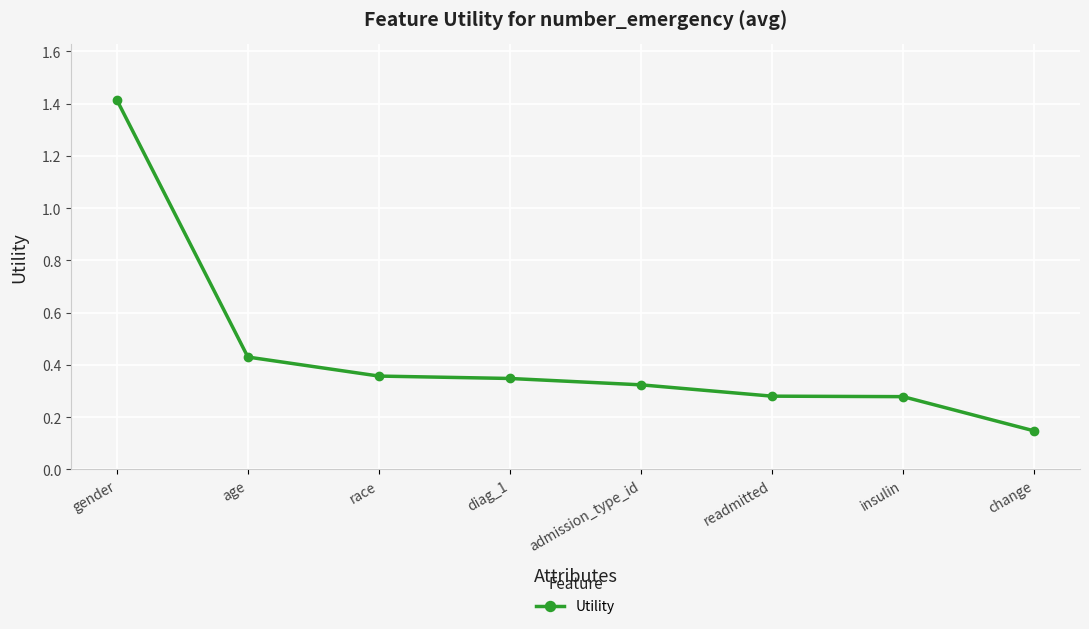

Count the number of data series in this chart.

1